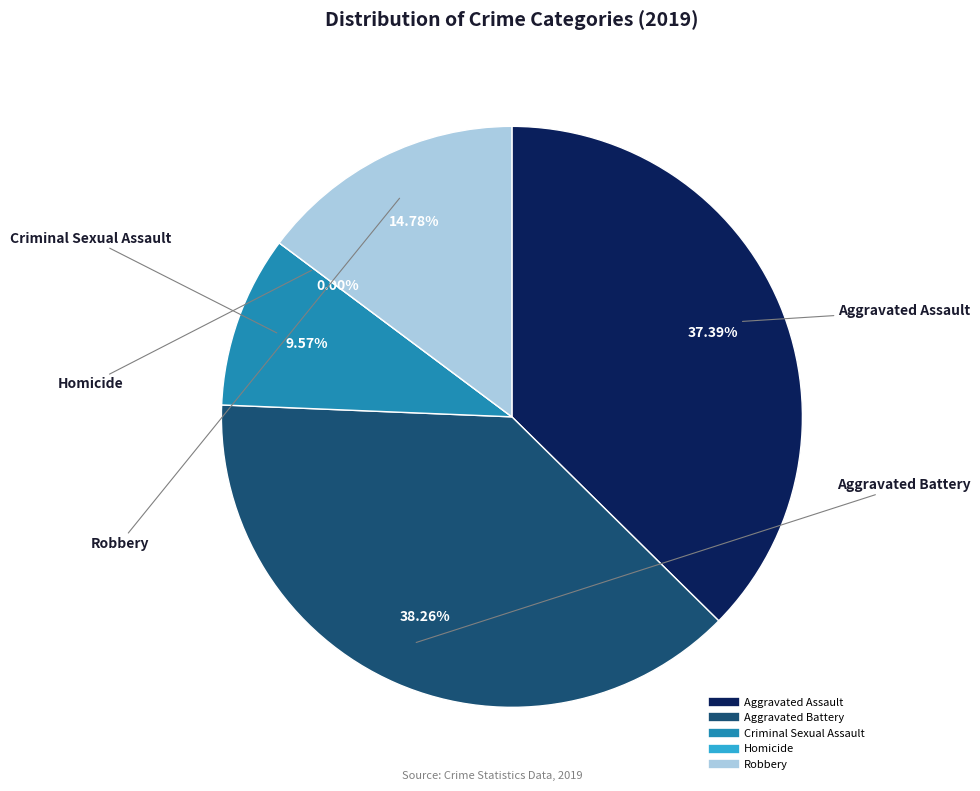

Count the number of slices in the pie.

5